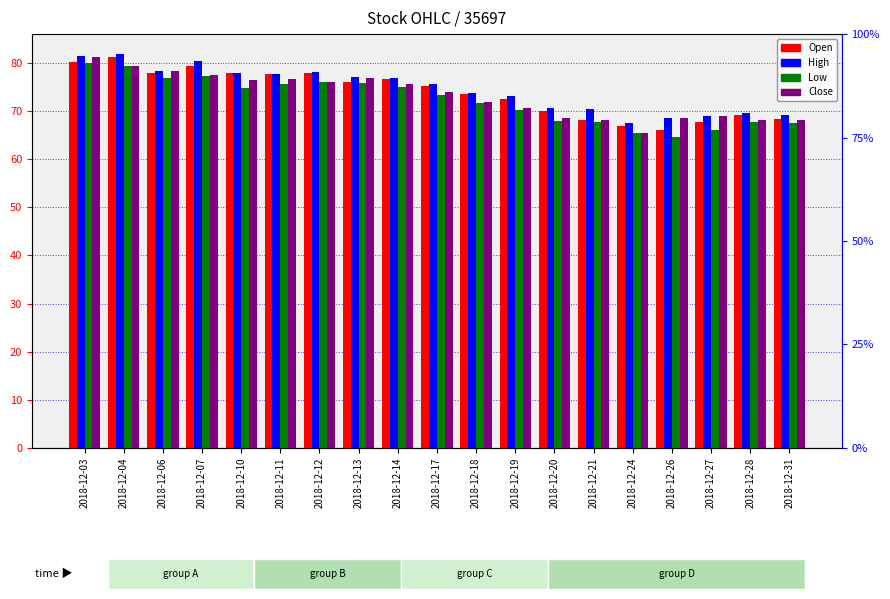

The value of High at 2018-12-21 is 121.9. True or false?

False